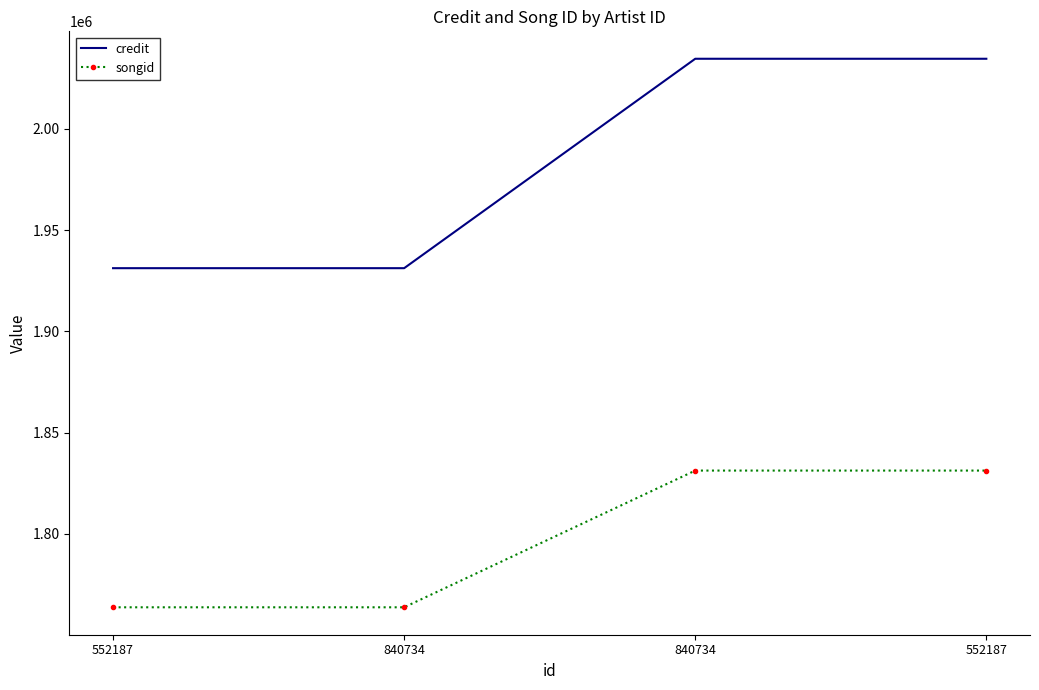

Reading left to right, list all the values displayed in this chart.

credit: 1931163	1931163	2034514	2034514
songid: 1763804	1763804	1831279	1831279